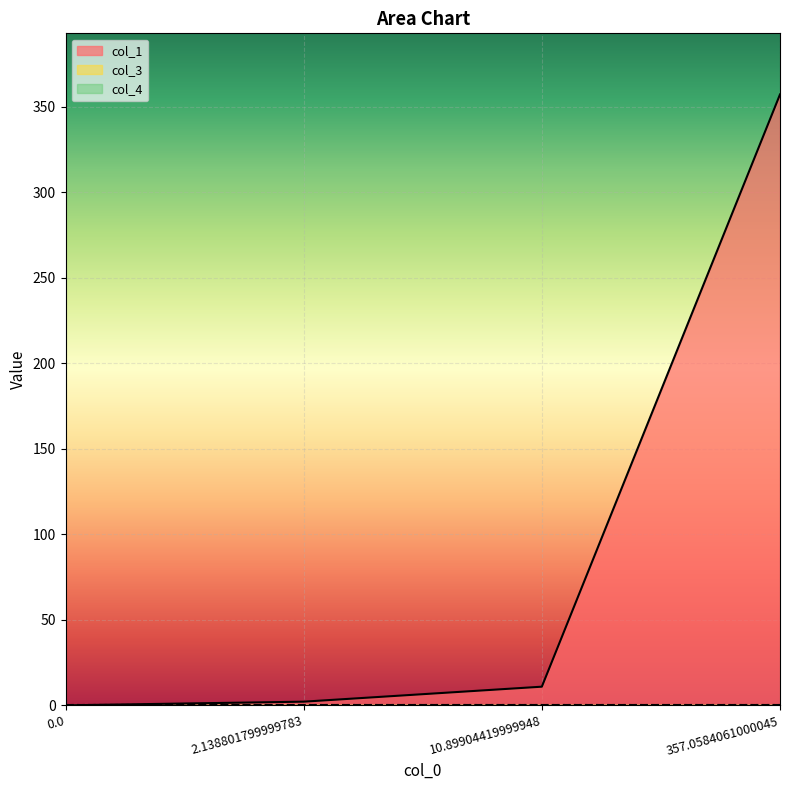

Which series has the largest total across all categories?

col_1